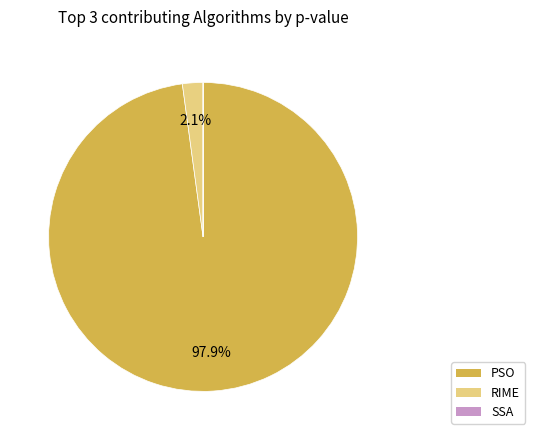

To the nearest percent, what is the average slice percentage?

33%